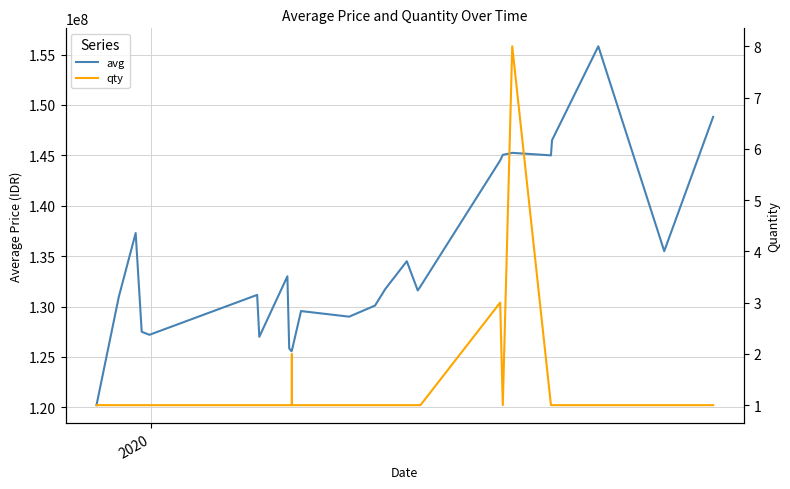

How many interior local valleys does the qty series have?

1